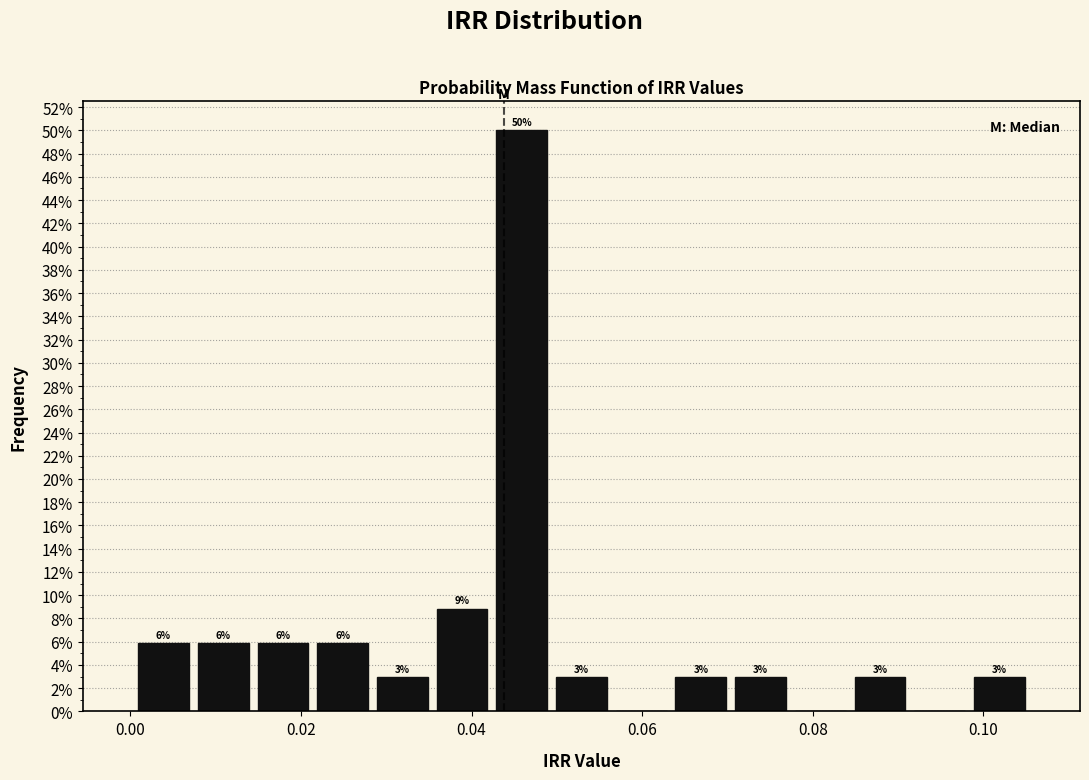

Around what value on the x-axis is the tallest bar? Give the approximate position of its centre, as read against the axis.

0.046